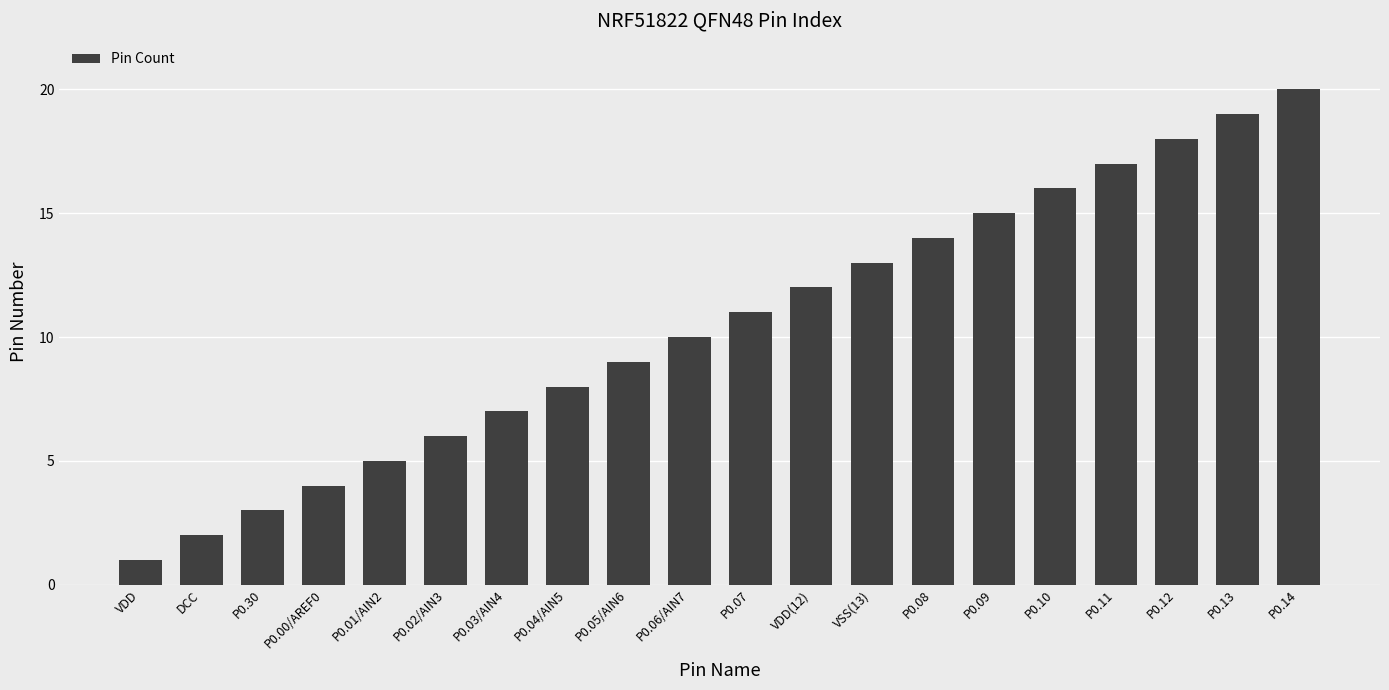

What is the difference between the values at P0.03/AIN4 and P0.09?

8